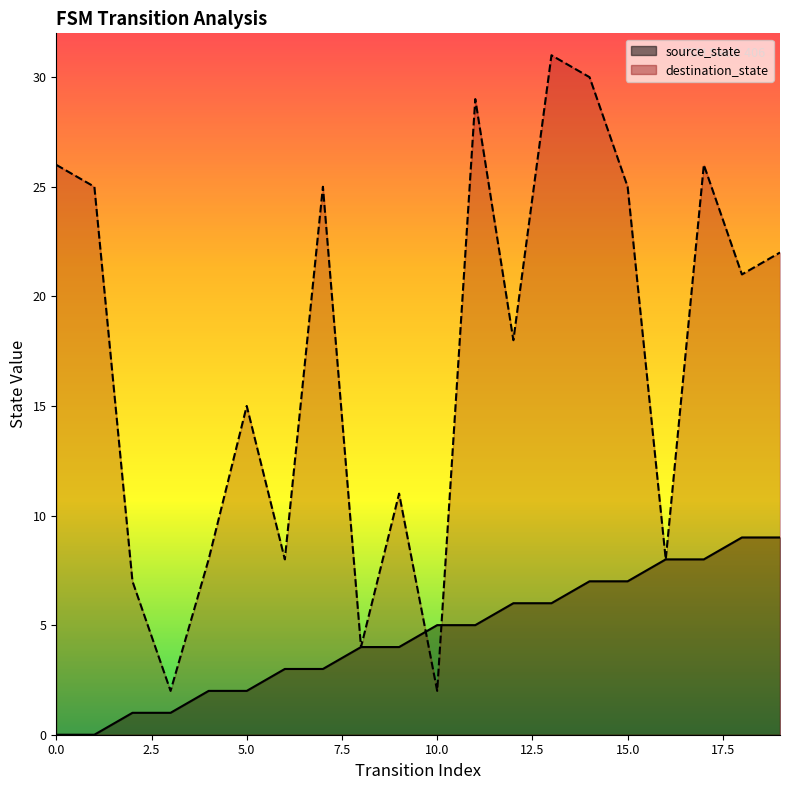

What is the total value across all series at 3?

3